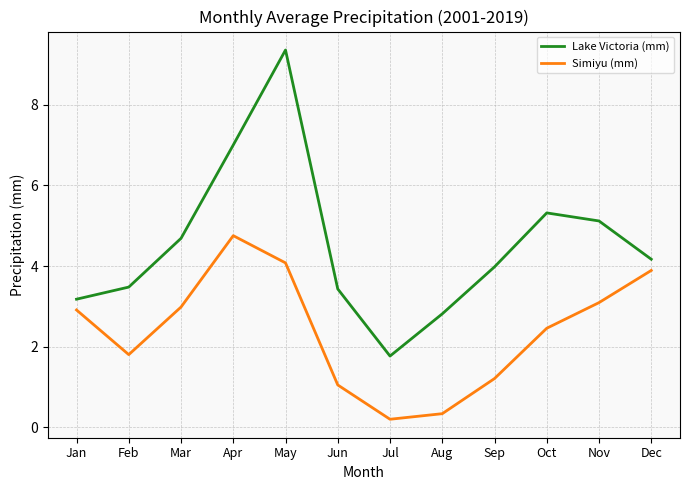

The Simiyu (mm) series shows 3.0 at Mar. True or false?

True